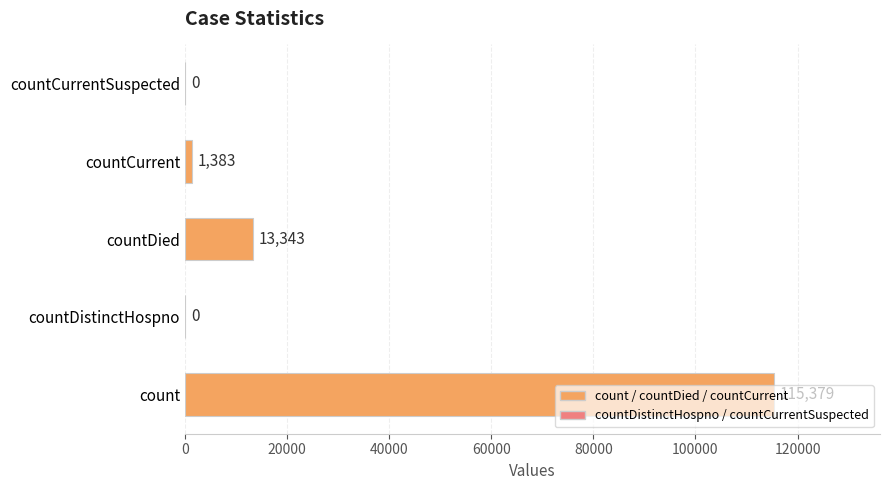

What is the average value?

26021